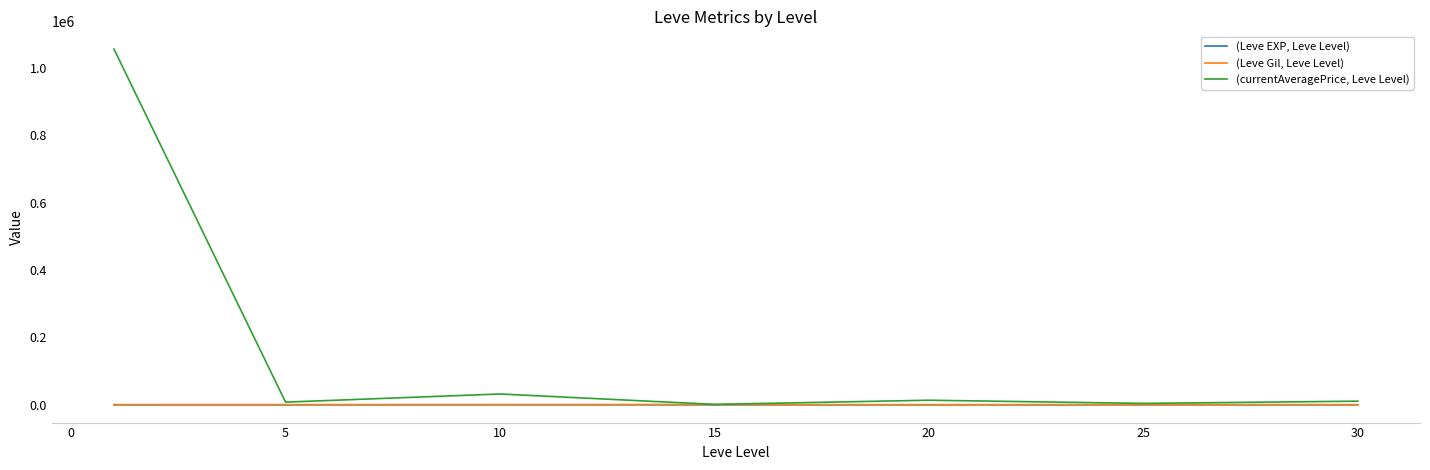

Which series has the largest total across all categories?

(currentAveragePrice, Leve Level)